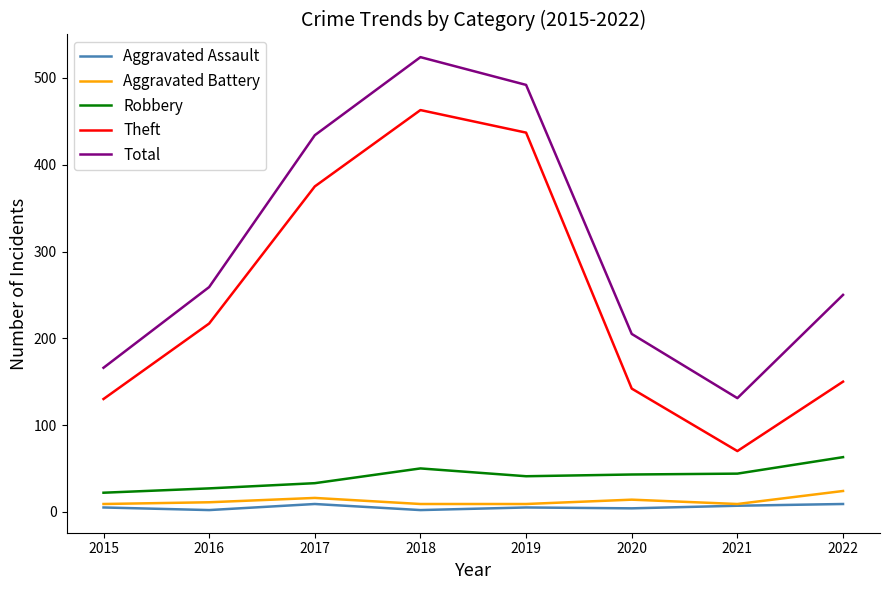

What is the minimum value for Theft?

70